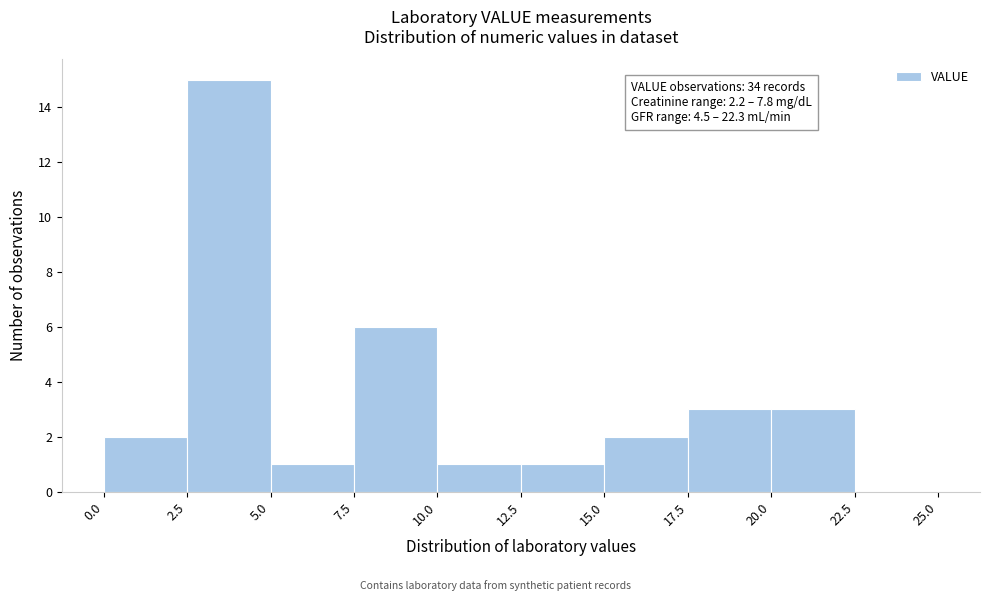

Which range on the x-axis has the tallest bar?

2.5 to 5.0